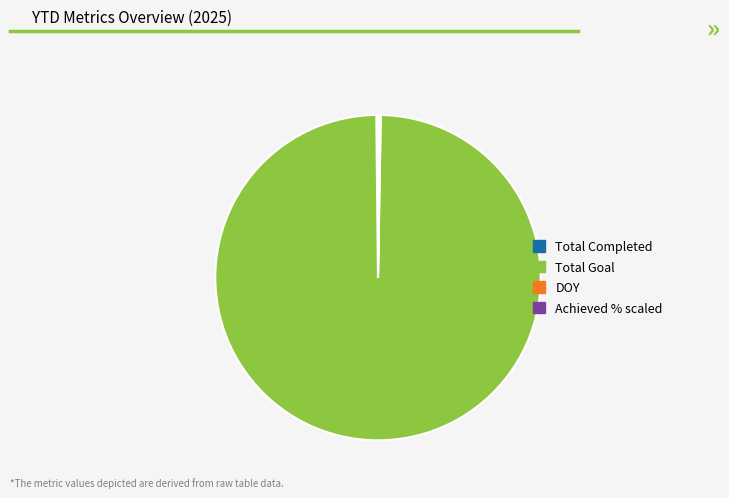

Is there a majority slice in this chart?

Yes